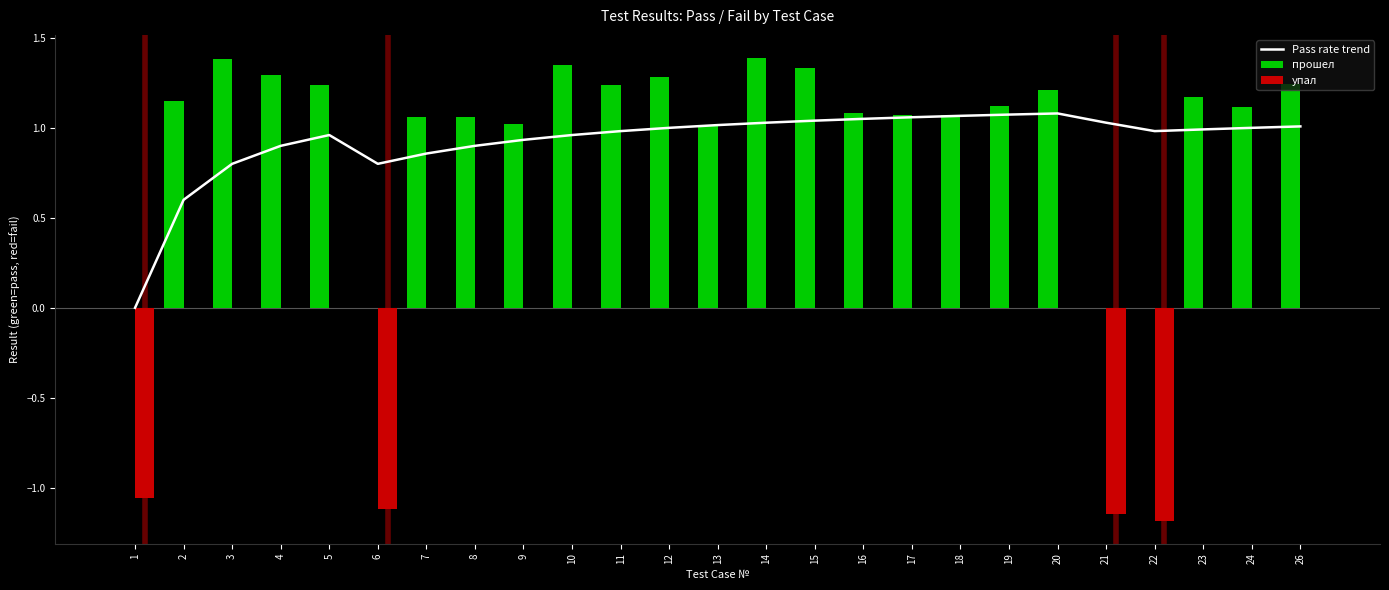

Rank the series by their maximum value, from highest to lowest.

прошел, Pass rate trend, упал